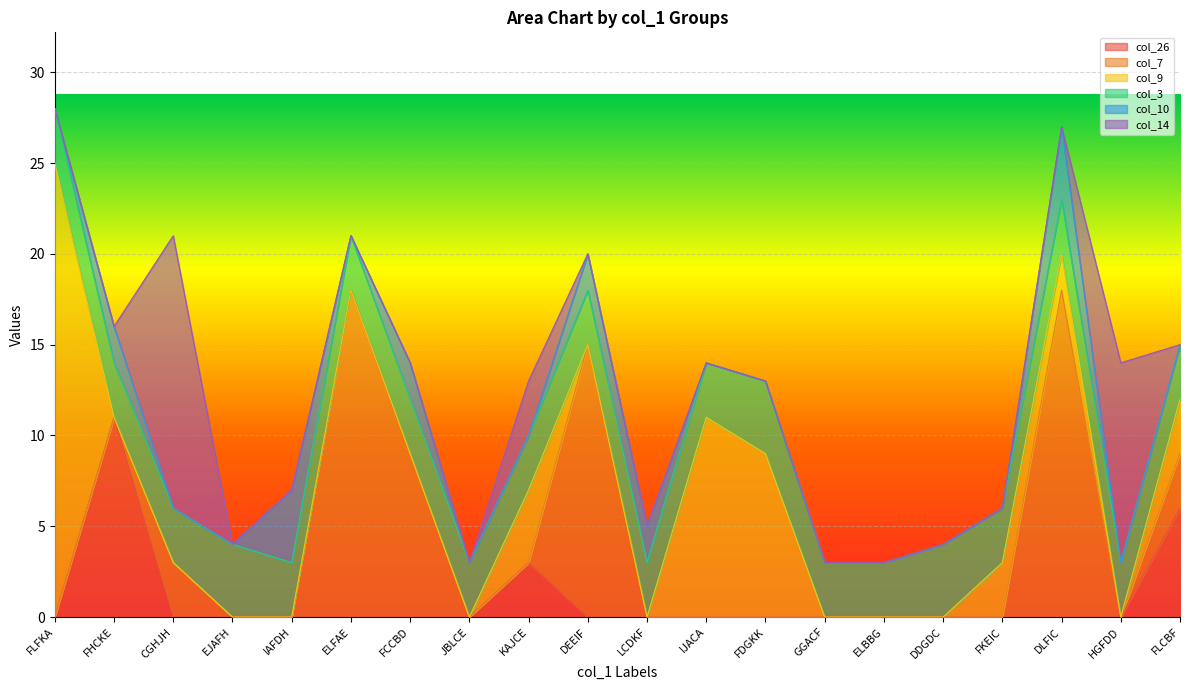

At which label does col_26 reach its peak?

FHCKE